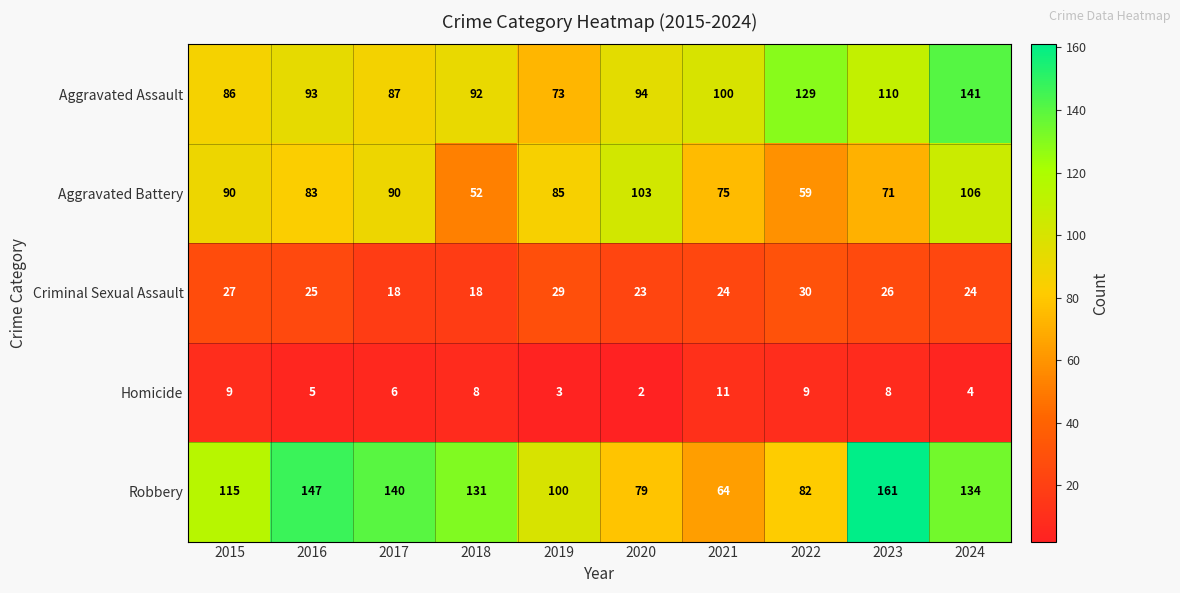

Which label corresponds to the largest value in the chart?

2023